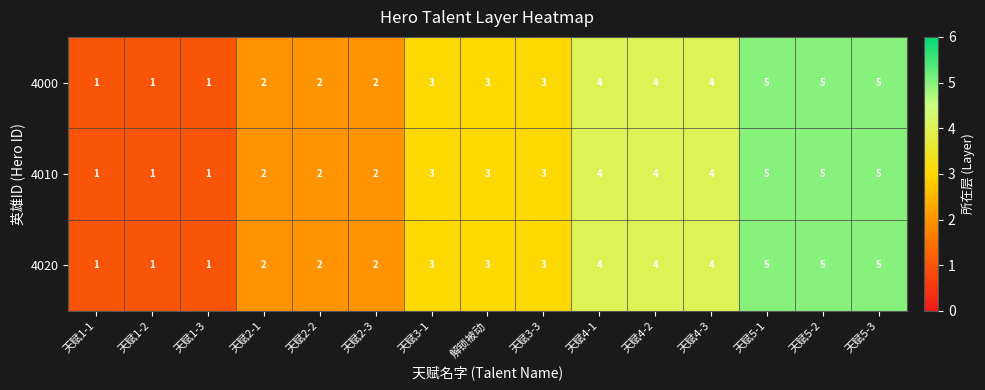

What is the difference between the maximum and minimum values in the 4020 series?

4